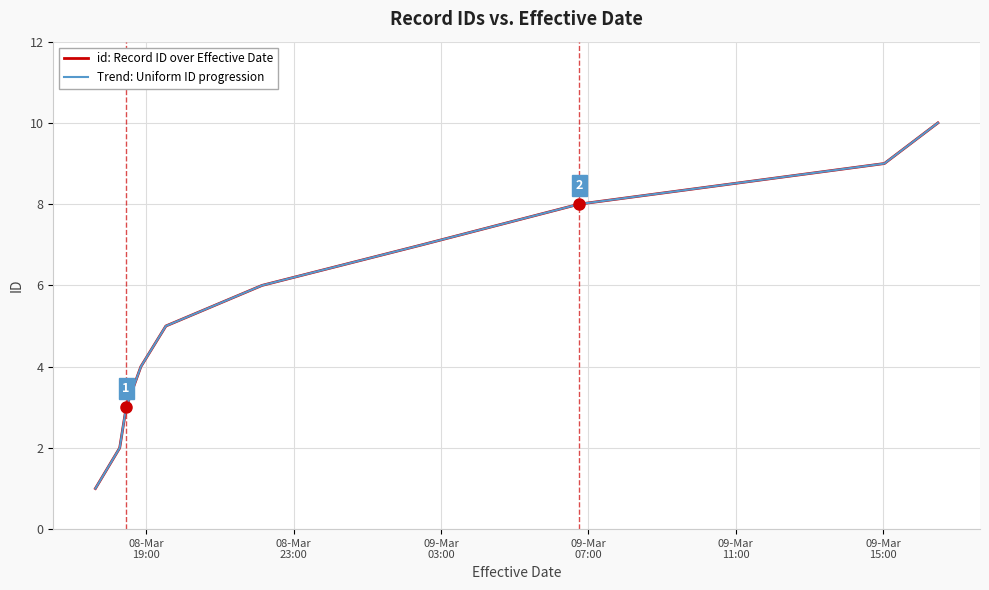

Which series has the largest range (max minus min)?

id: Record ID over Effective Date